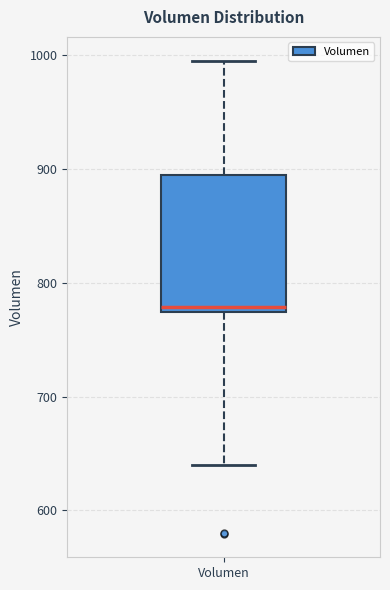

Transcribe this box plot: give where the median line is, the range the box spans, and where the two whiskers end, as read against the y-axis. The values are not printed on the chart, so give them approximately, as read against the axis.

median 780, box 770 to 890, whiskers 640 to 1000